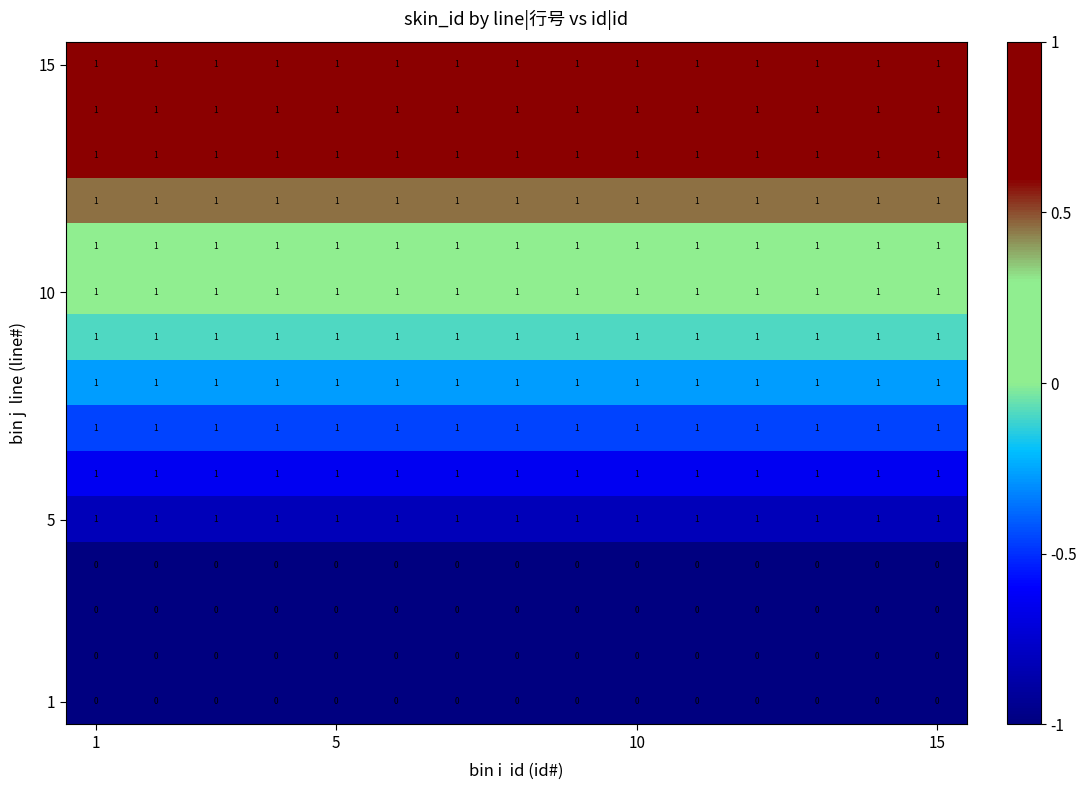

At how many categories does at least one series exceed 0?

15